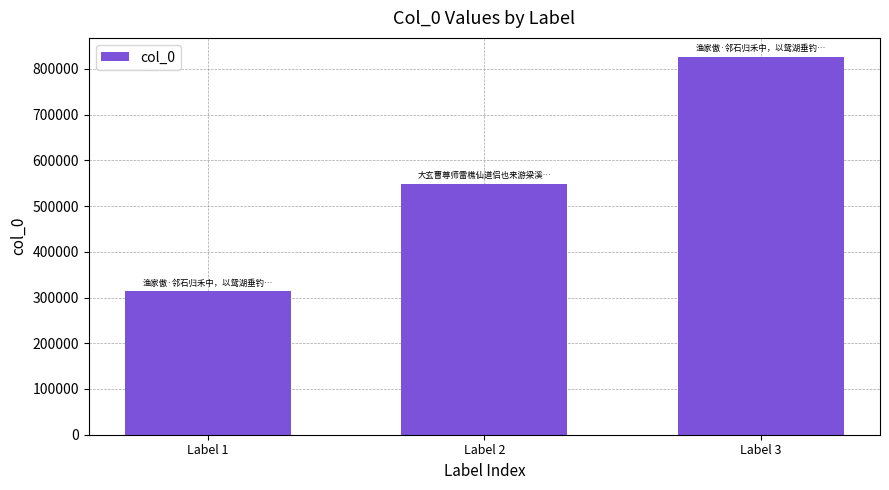

Where is the data nearest to the value 569916?

Label 2